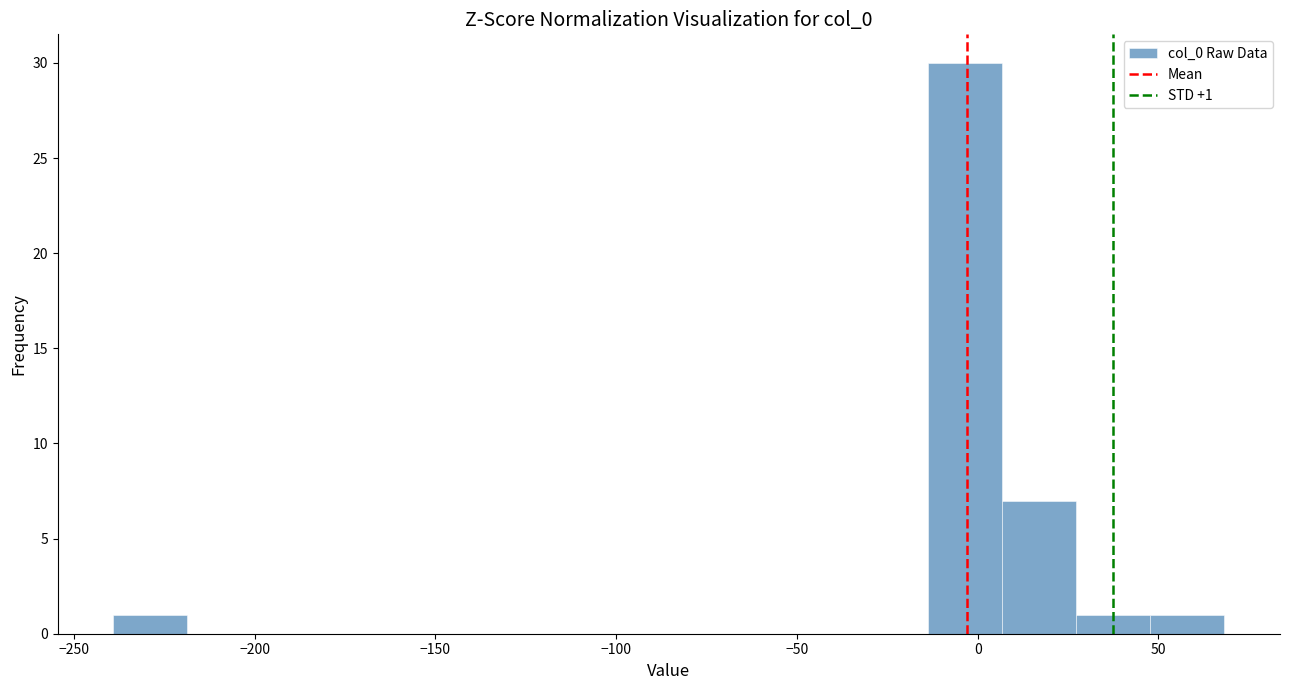

Which range on the x-axis has the tallest bar?

-15 to 5